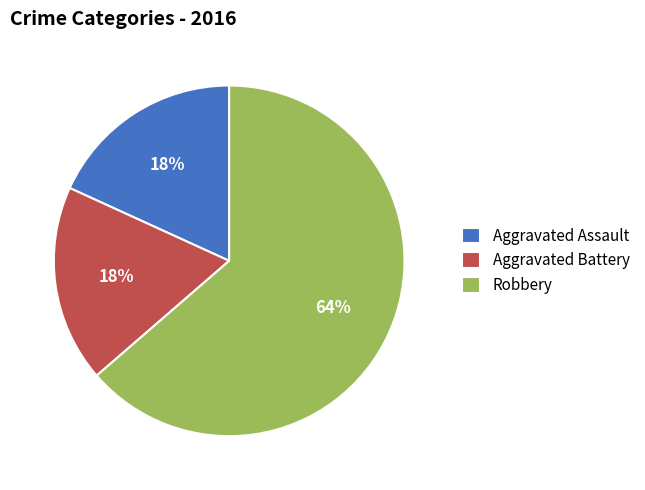

To the nearest percent, what is the combined percentage of Aggravated Battery and Aggravated Assault?

36%